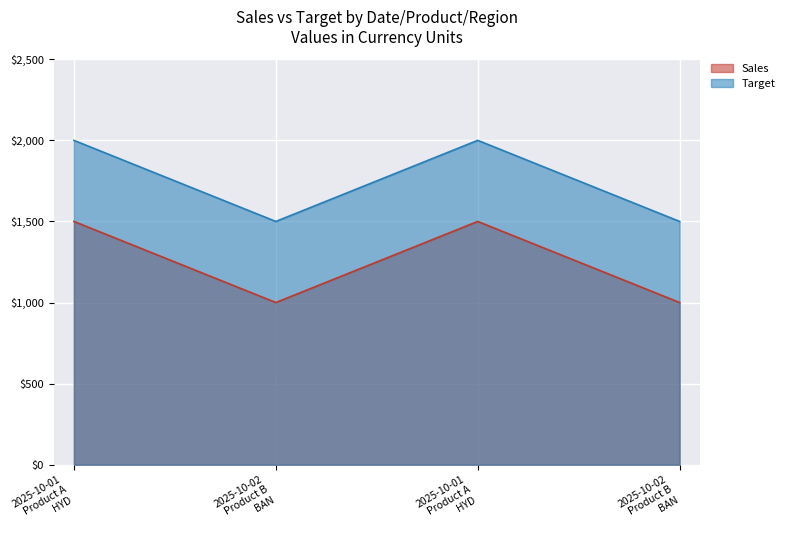

Rank the series by their maximum value, from lowest to highest.

Sales, Target